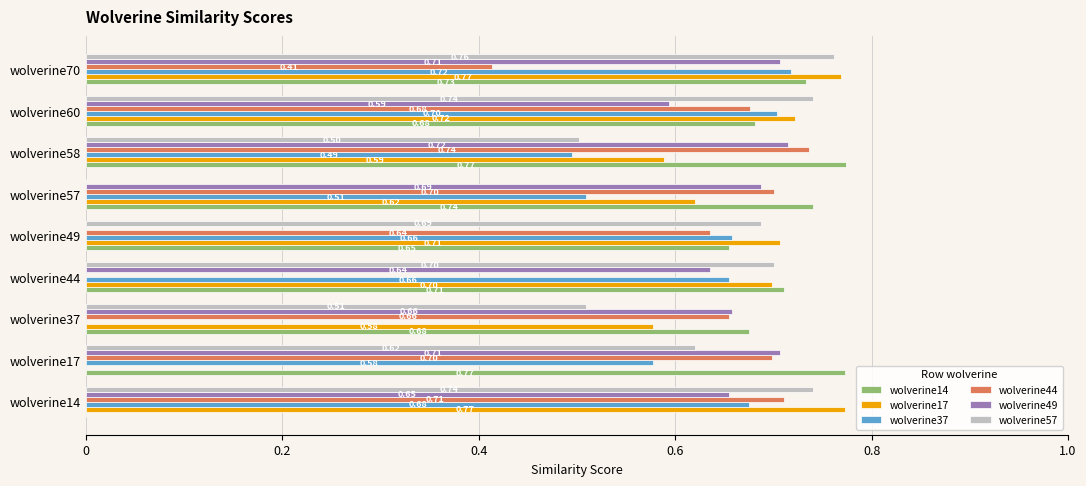

Which series changed the most between wolverine57 and wolverine60?

wolverine57